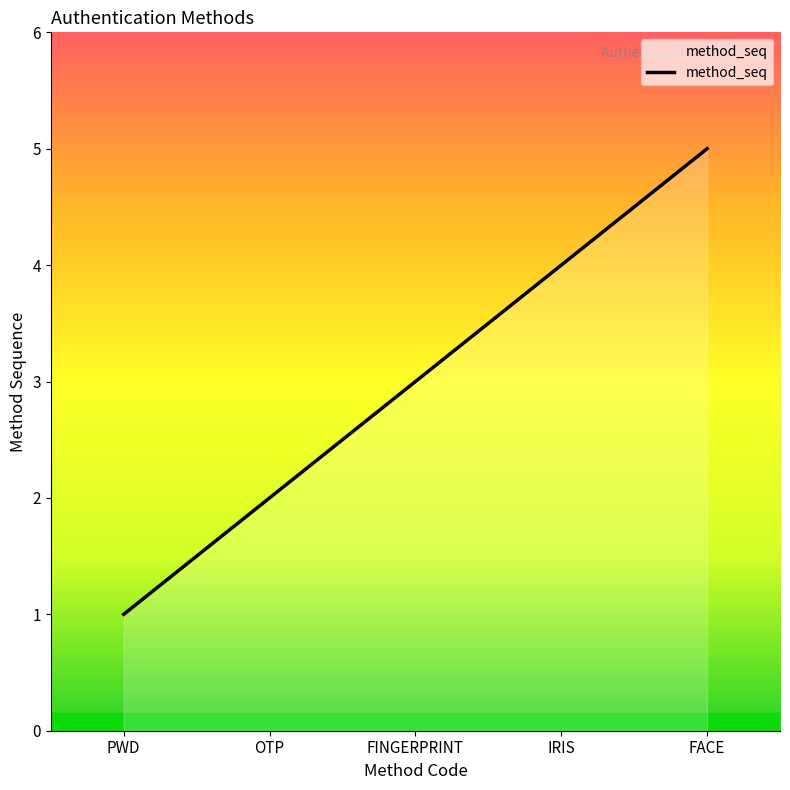

Rank the categories by value from lowest to highest.

PWD, OTP, FINGERPRINT, IRIS, FACE